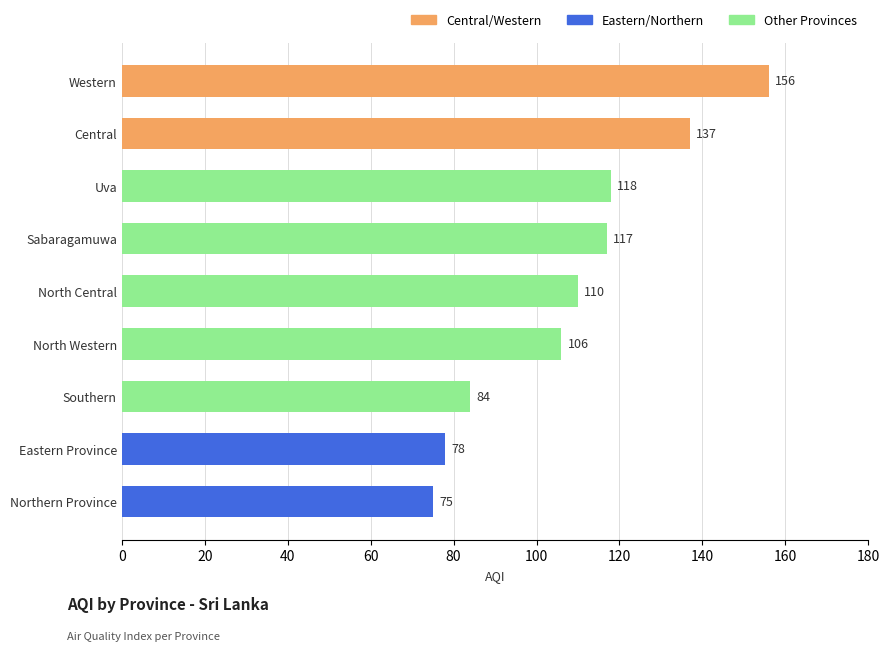

Reading bottom to top, list all the values displayed in this chart.

Northern Province=75	Eastern Province=78	Southern=84	North Western=106	North Central=110	Sabaragamuwa=117	Uva=118	Central=137	Western=156